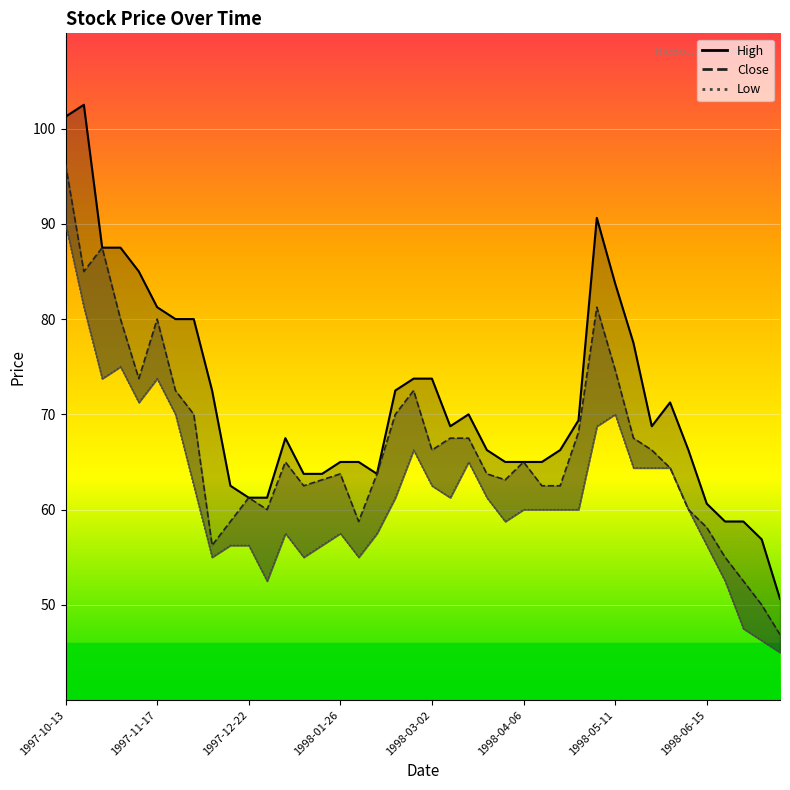

At 1997-12-15, list the series in order from smallest to largest.

Low, Close, High